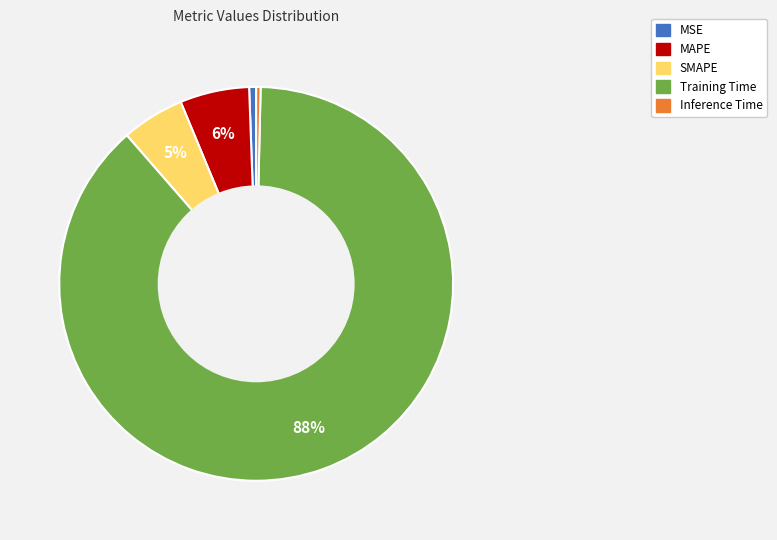

Do Inference Time and SMAPE together represent more than half of the pie?

No